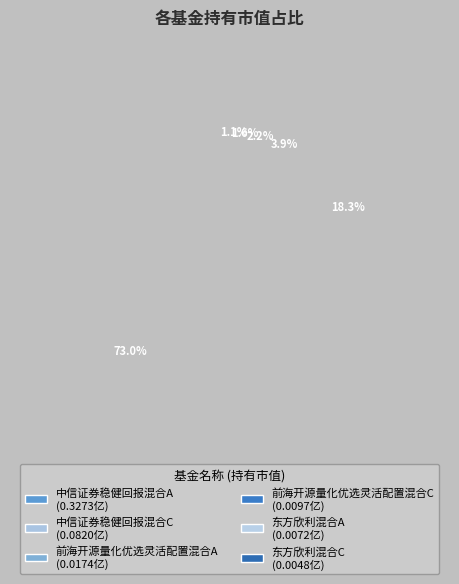

How many slices are in this pie chart?

6